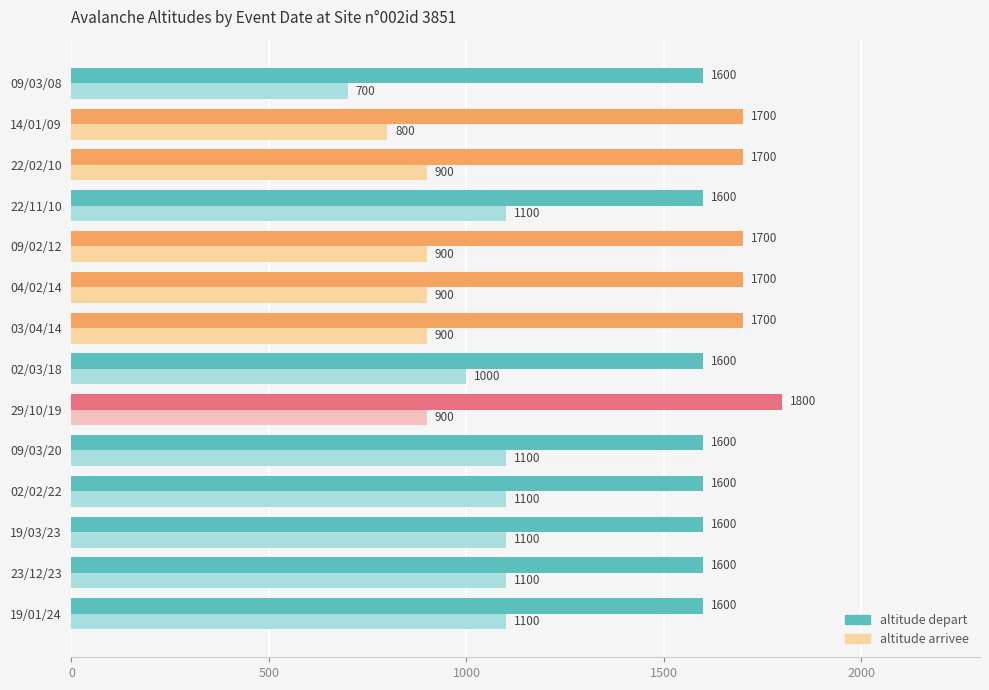

What is the highest value of the altitude arrivee series?

1100